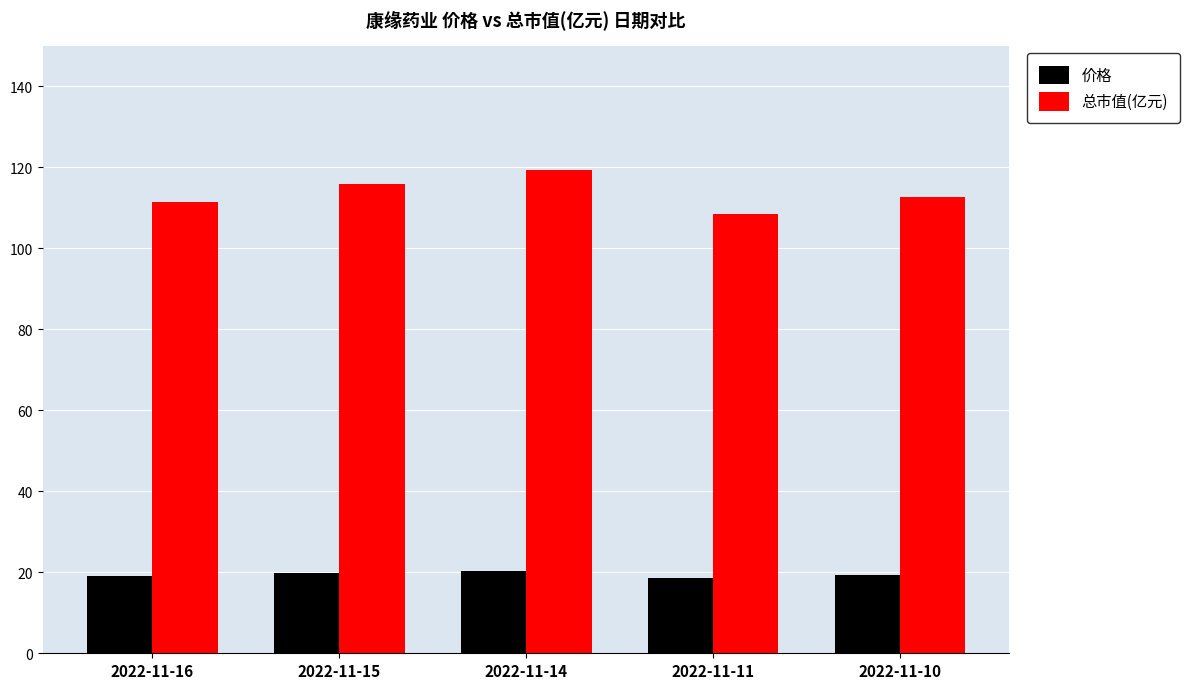

The 总市值(亿元) series shows 62.5 at 2022-11-14. True or false?

False